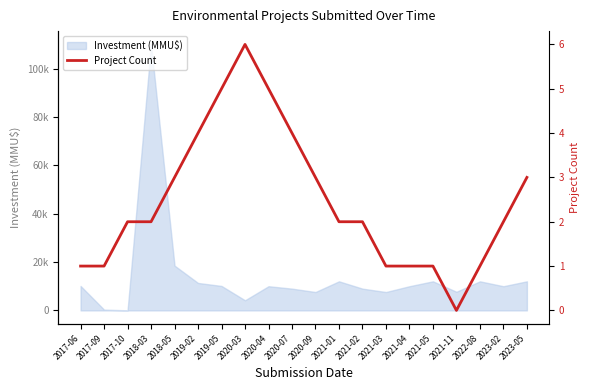

Where does the data first go above 2?

2018-05